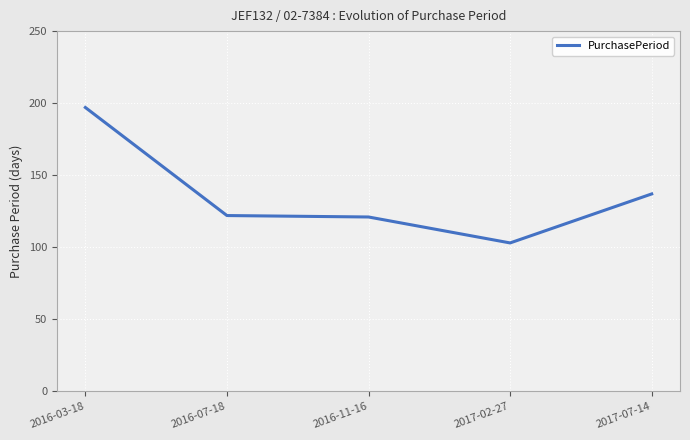

Which has a higher value, 2016-03-18 or 2016-11-16?

2016-03-18